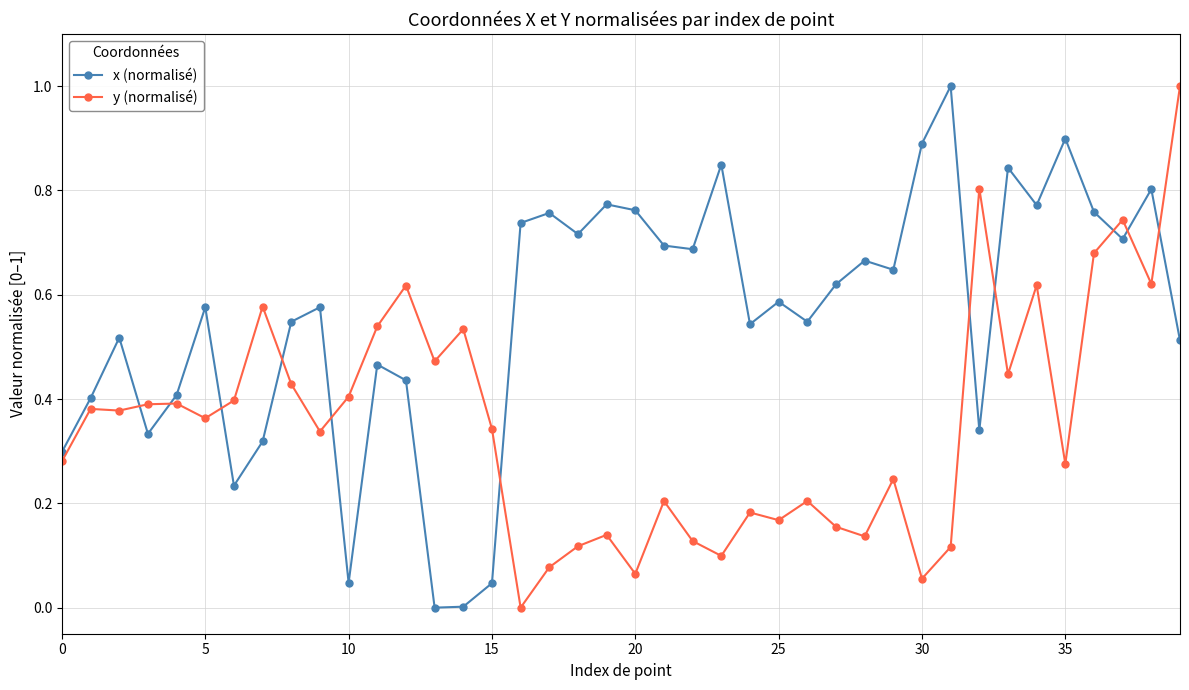

What is the sum of all x (normalisé) values?

22.3